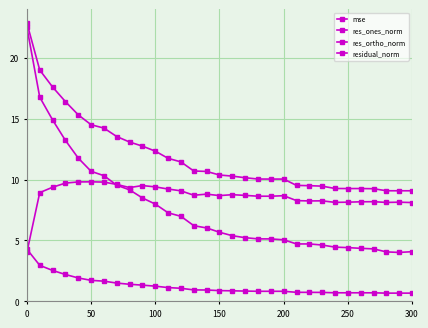

How many interior local peaks does the residual_norm series have?

1